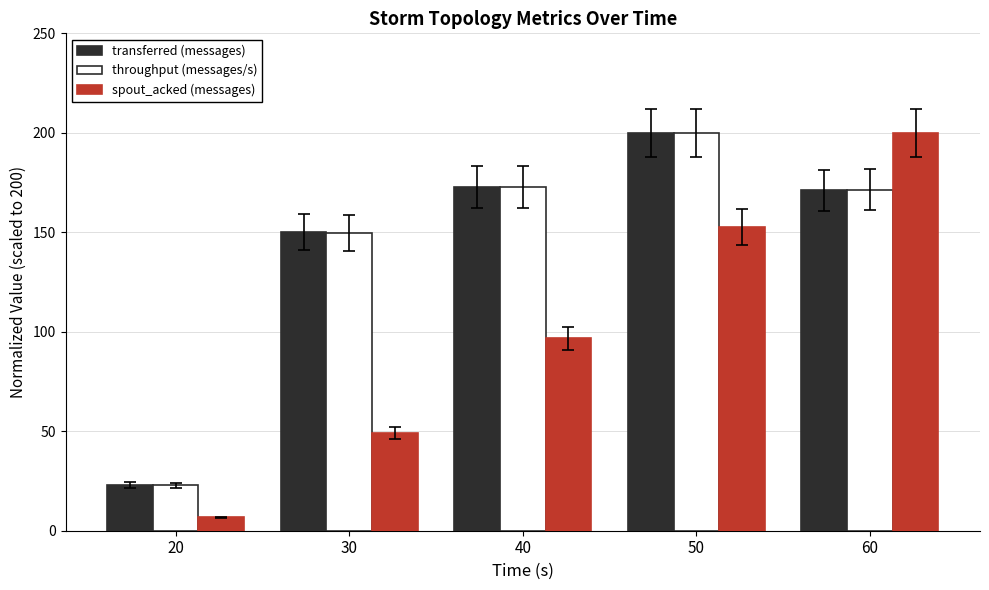

List the labels in order of spout_acked (messages) value, smallest first.

20, 30, 40, 50, 60